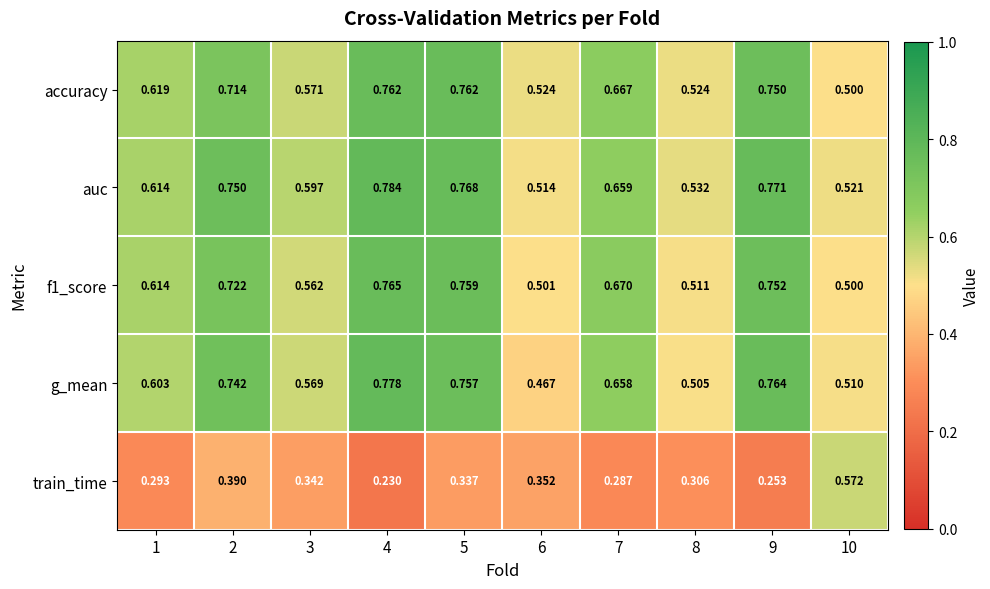

Which series changed the most between 6 and 9?

g_mean